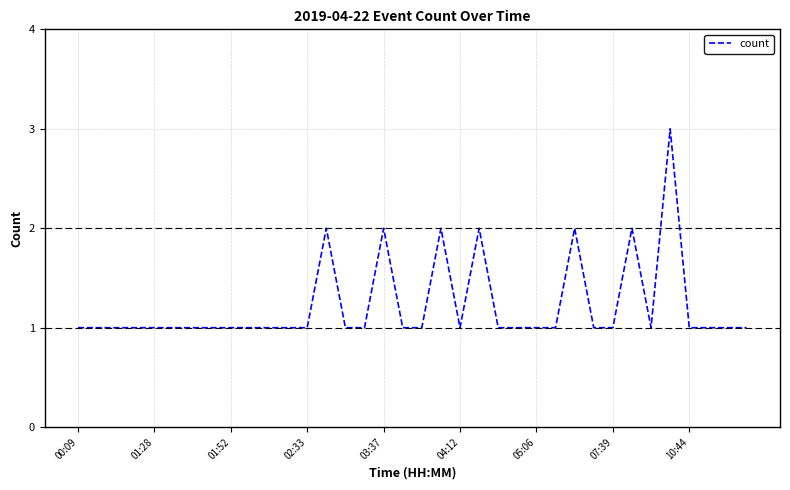

Is this an area chart (filled region under the line)?

No